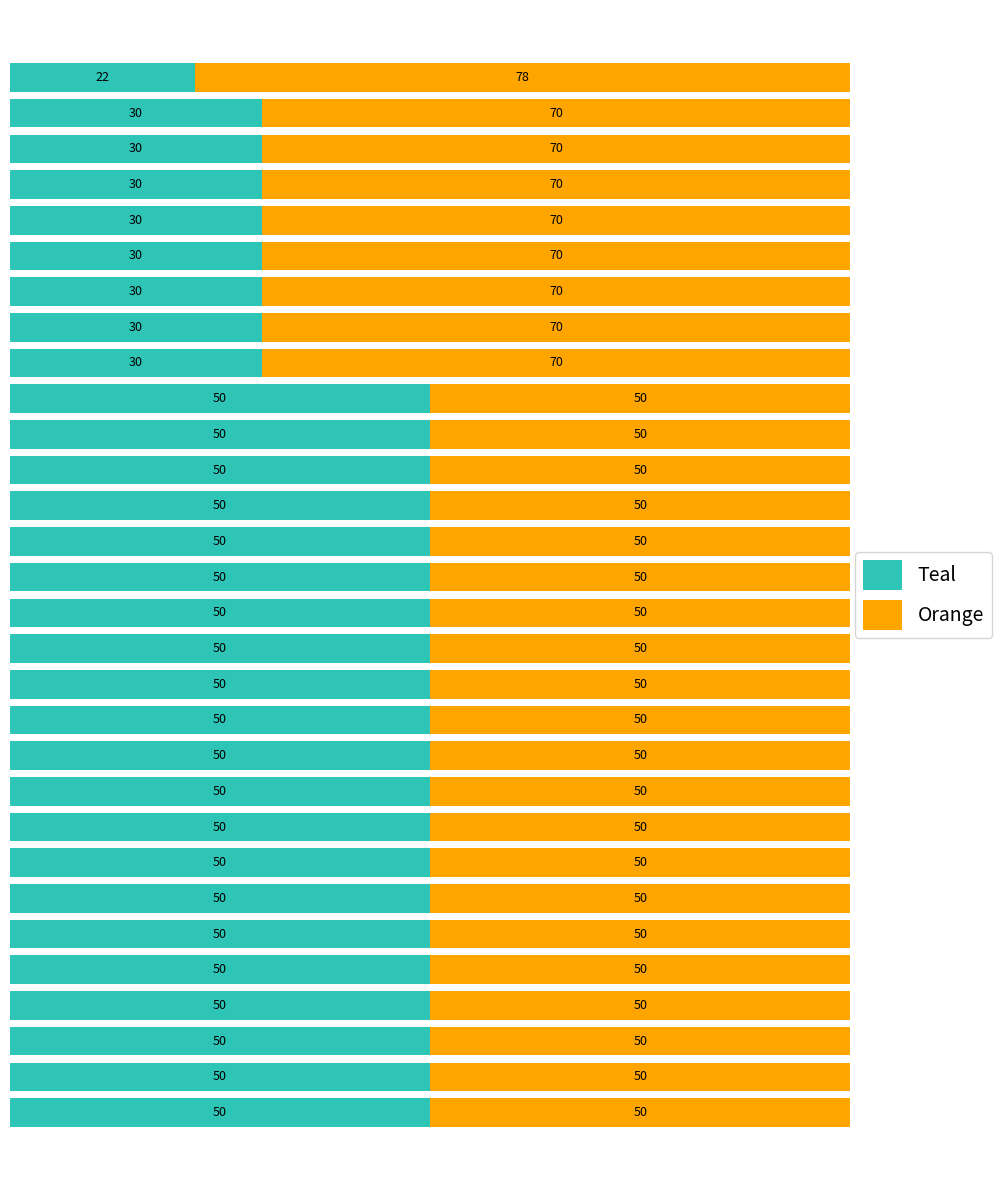

What is the difference between the second highest and second lowest values in the Teal series?

20